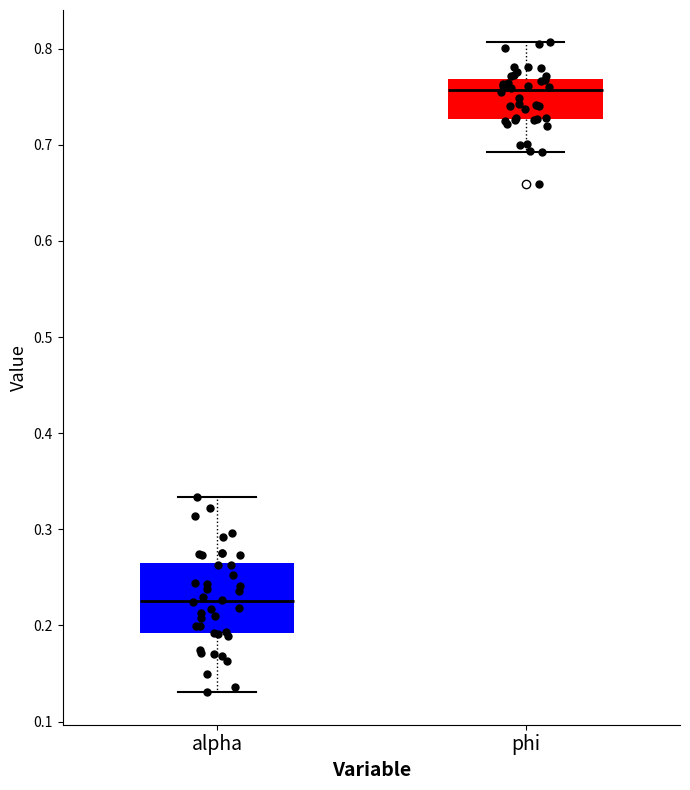

Where does the lower whisker of the box for phi end on the y-axis? The values are not printed on the chart, so give them approximately, as read against the axis.

0.69